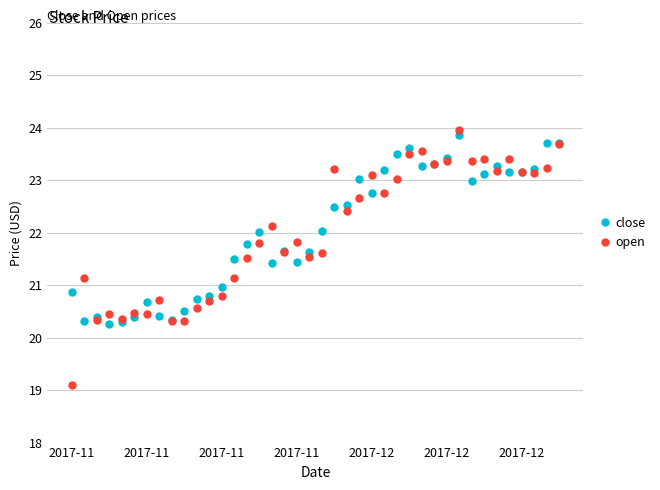

True or false: open has more than 2 interior local peaks.

True